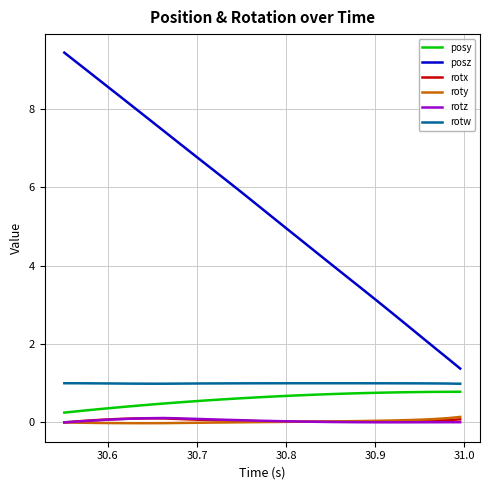

True or false: posy and rotz intersect in this chart.

False